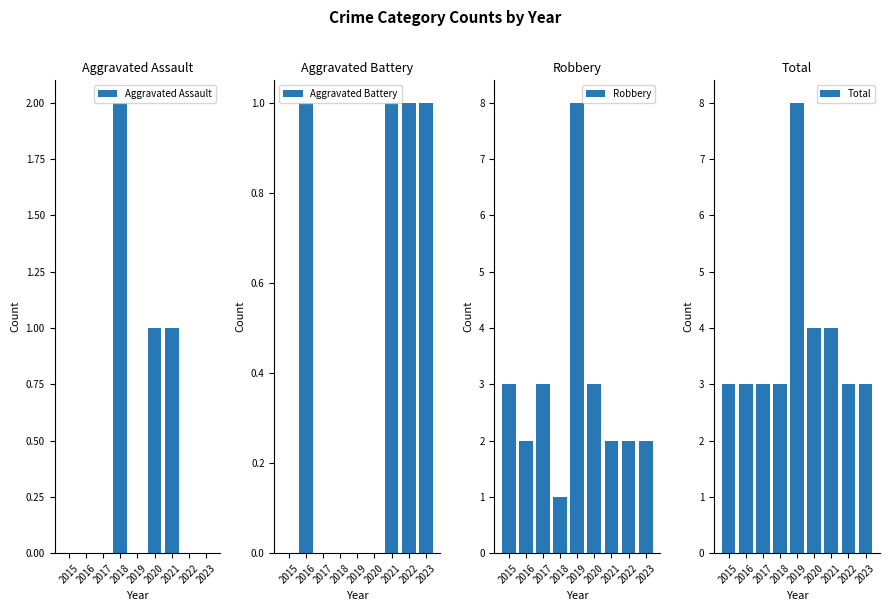

At which category is the sum across all series the highest?

2019